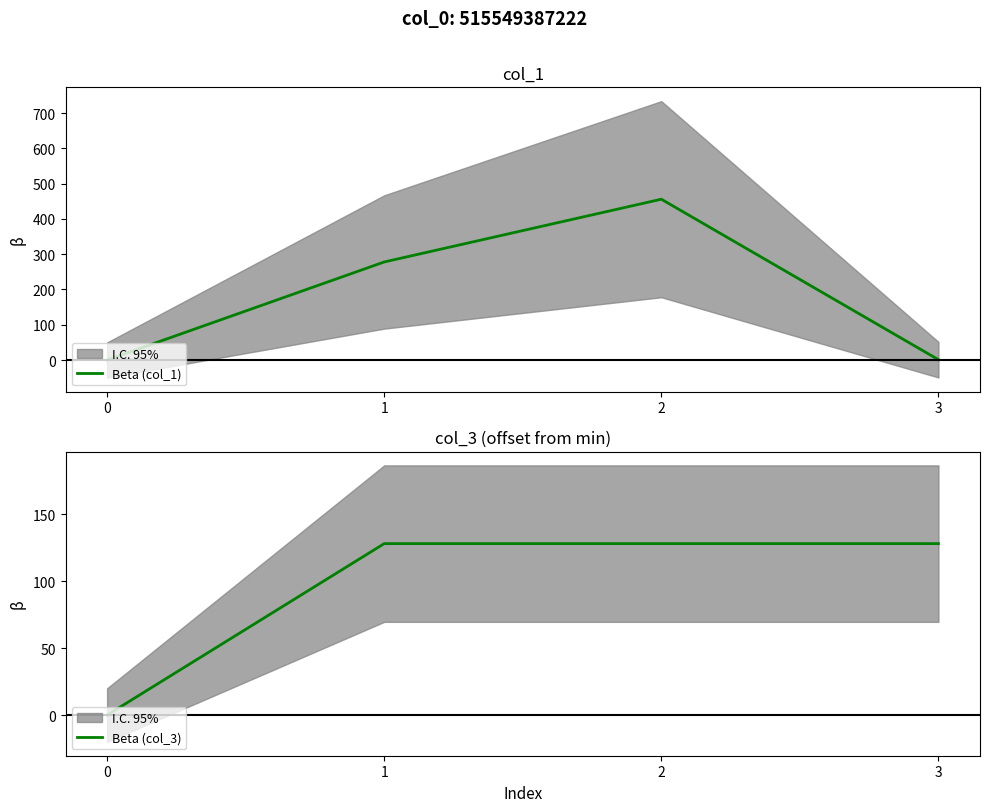

True or false: Beta (col_1) and Beta (col_3) intersect in this chart.

True